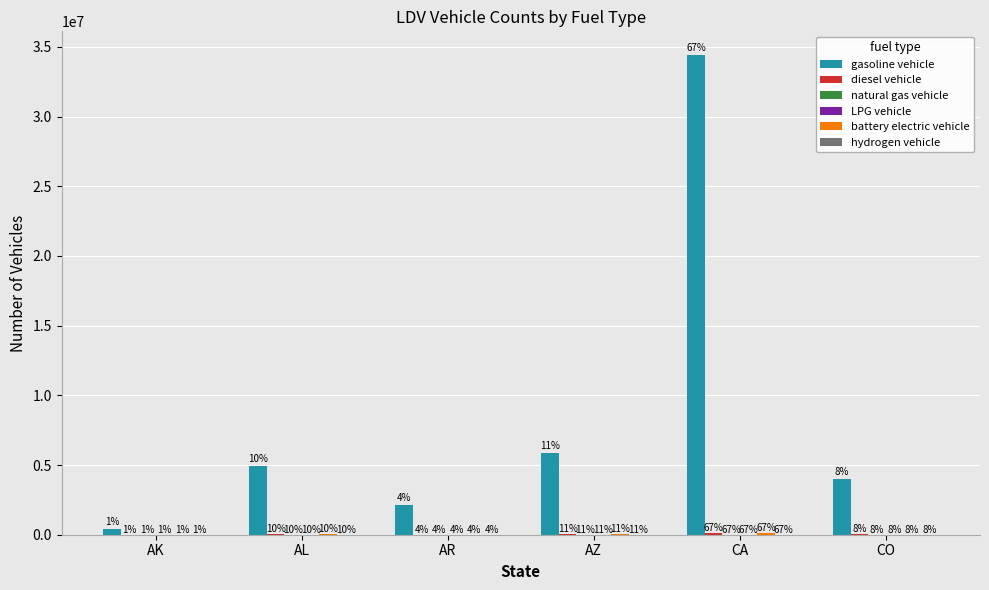

Which category has the lowest value in the diesel vehicle series?

AK